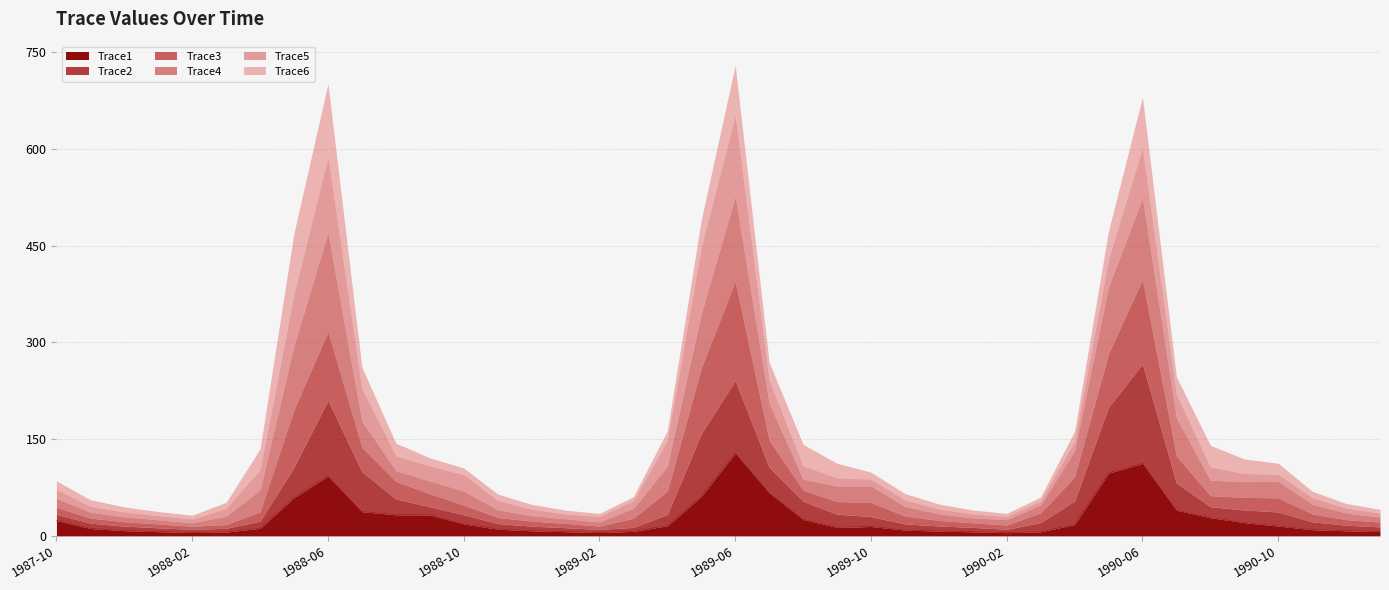

Reading left to right, list all the values displayed in this chart.

Trace1: 1987-10=24.0	1987-11=11.5	1987-12=8.1	1988-01=6.6	1988-02=5.3	1988-03=5.9	1988-04=11.8	1988-05=59.5	1988-06=92.7	1988-07=37.6	1988-08=32.7	1988-09=32.5	1988-10=18.6	1988-11=10.4	1988-12=7.9	1989-01=6.6	1989-02=5.2	1989-03=7.0	1989-04=15.7	1989-05=61.4	1989-06=128.5	1989-07=66.6	1989-08=25.6	1989-09=13.2	1989-10=14.6	1989-11=9.1	1989-12=7.5	1990-01=6.4	1990-02=5.0	1990-03=6.4	1990-04=17.6	1990-05=97.3	1990-06=112.6	1990-07=39.8	1990-08=28.2	1990-09=20.5	1990-10=15.3	1990-11=9.6	1990-12=7.9	1991-01=6.8
Trace2: 1987-10=9.6	1987-11=8.3	1987-12=7.0	1988-01=6.0	1988-02=4.9	1988-03=5.9	1988-04=11.3	1988-05=47.1	1988-06=117.5	1988-07=62.0	1988-08=24.4	1988-09=12.7	1988-10=14.2	1988-11=8.8	1988-12=7.2	1989-01=6.2	1989-02=4.9	1989-03=6.2	1989-04=17.4	1989-05=97.0	1989-06=112.4	1989-07=39.8	1989-08=28.2	1989-09=20.5	1989-10=15.3	1989-11=9.6	1989-12=7.9	1990-01=6.8	1990-02=5.3	1990-03=14.3	1990-04=36.5	1990-05=102.2	1990-06=154.0	1990-07=42.1	1990-08=17.1	1990-09=19.6	1990-10=21.9	1990-11=12.3	1990-12=8.6	1991-01=7.1
Trace3: 1987-10=10.7	1987-11=7.9	1987-12=6.9	1988-01=5.9	1988-02=4.8	1988-03=5.8	1988-04=14.4	1988-05=89.2	1988-06=106.8	1988-07=38.0	1988-08=27.3	1988-09=20.2	1988-10=15.0	1988-11=9.4	1988-12=7.8	1989-01=6.6	1989-02=5.1	1989-03=14.1	1989-04=36.3	1989-05=102.1	1989-06=153.9	1989-07=42.1	1989-08=17.1	1989-09=19.6	1989-10=21.9	1989-11=12.3	1989-12=8.6	1990-01=7.1	1990-02=6.5	1990-03=15.0	1990-04=37.4	1990-05=83.3	1990-06=130.9	1990-07=42.1	1990-08=17.1	1990-09=19.6	1990-10=21.9	1990-11=12.3	1990-12=8.6	1991-01=7.6
Trace4: 1987-10=13.9	1987-11=9.1	1987-12=7.6	1988-01=6.5	1988-02=5.2	1988-03=13.0	1988-04=33.7	1988-05=99.5	1988-06=153.1	1988-07=40.3	1988-08=16.8	1988-09=19.8	1988-10=21.9	1988-11=12.0	1988-12=8.5	1989-01=7.1	1989-02=6.5	1989-03=15.4	1989-04=38.3	1989-05=84.1	1989-06=131.3	1989-07=57.2	1989-08=17.1	1989-09=24.1	1989-10=25.7	1989-11=14.7	1989-12=10.2	1990-01=7.5	1990-02=8.4	1990-03=12.2	1990-04=40.5	1990-05=103.3	1990-06=126.2	1990-07=59.2	1990-08=23.9	1990-09=24.4	1990-10=25.8	1990-11=15.2	1990-12=10.4	1991-01=7.6
Trace5: 1987-10=13.8	1987-11=9.1	1987-12=7.5	1988-01=6.4	1988-02=6.1	1988-03=12.0	1988-04=31.6	1988-05=79.8	1988-06=117.6	1988-07=50.7	1988-08=22.7	1988-09=23.6	1988-10=25.3	1988-11=14.5	1988-12=10.1	1989-01=7.4	1989-02=8.3	1989-03=12.1	1989-04=40.4	1989-05=103.1	1989-06=126.1	1989-07=36.2	1989-08=20.8	1989-09=12.7	1989-10=10.7	1989-11=10.0	1989-12=7.6	1990-01=6.2	1990-02=4.9	1990-03=6.2	1990-04=15.1	1990-05=43.3	1990-06=78.3	1990-07=36.2	1990-08=20.8	1990-09=12.7	1990-10=10.7	1990-11=10.0	1990-12=7.6	1991-01=6.2
Trace6: 1987-10=13.3	1987-11=10.2	1987-12=7.9	1988-01=6.3	1988-02=5.9	1988-03=9.4	1988-04=32.4	1988-05=94.8	1988-06=113.4	1988-07=33.0	1988-08=19.8	1988-09=12.3	1988-10=10.4	1988-11=9.8	1988-12=7.4	1989-01=6.0	1989-02=4.7	1989-03=6.0	1989-04=15.0	1989-05=42.5	1989-06=77.7	1989-07=27.3	1989-08=33.2	1989-09=22.5	1989-10=10.7	1989-11=10.0	1989-12=7.6	1990-01=6.2	1990-02=4.9	1990-03=6.2	1990-04=15.1	1990-05=43.3	1990-06=78.3	1990-07=27.5	1990-08=33.3	1990-09=22.6	1990-10=17.1	1990-11=10.0	1990-12=7.1	1991-01=5.8